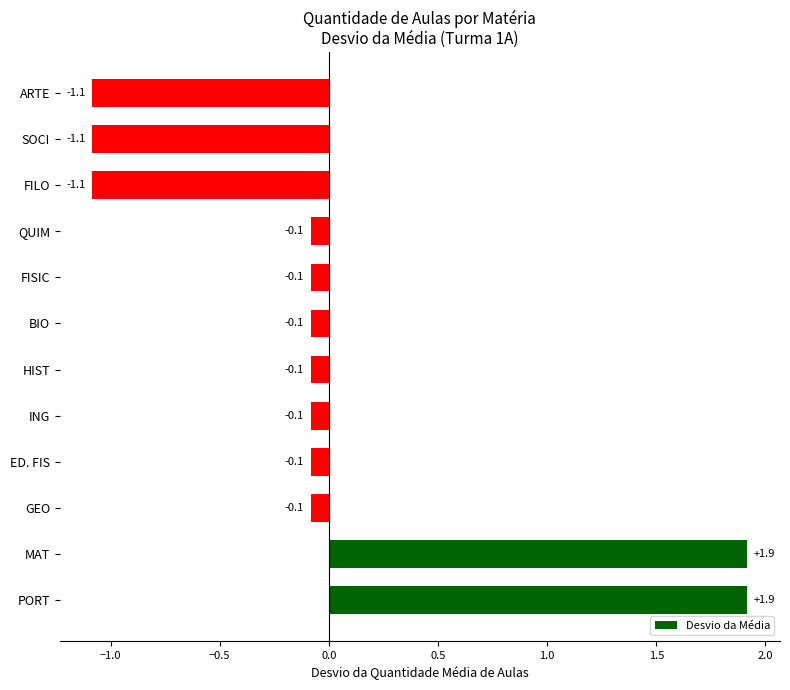

How many categories are shown in the chart?

12